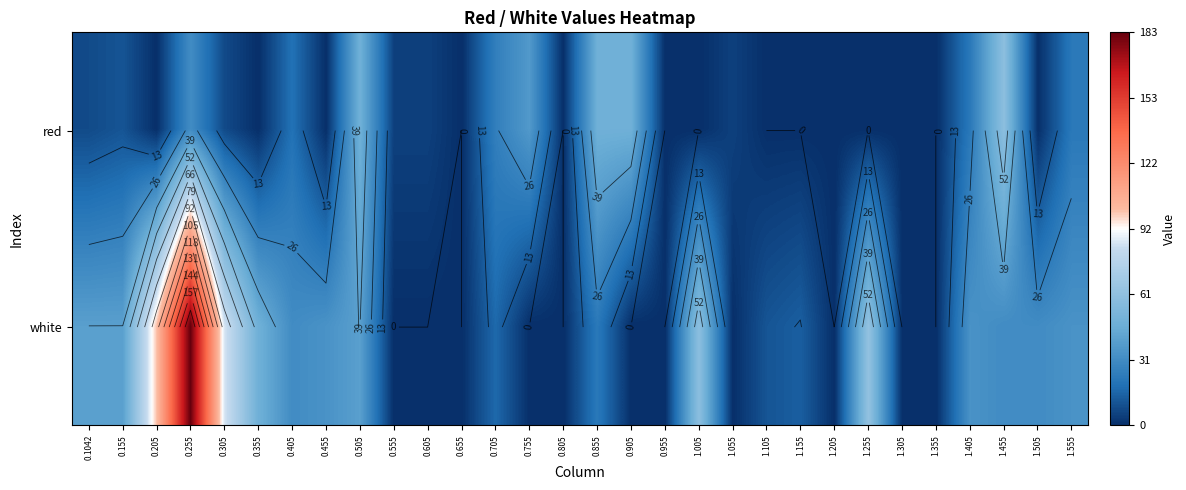

What is the difference between the white values at 1.055 and 1.505?

30.9